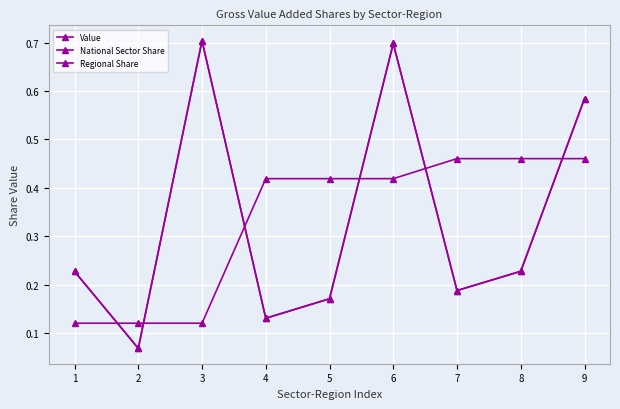

Rank the categories by Regional Share value from lowest to highest.

2, 4, 5, 7, 1, 8, 9, 6, 3